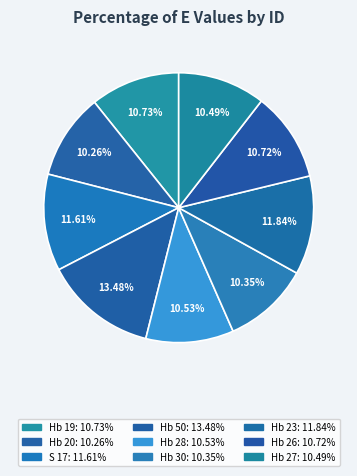

Count the number of slices in the pie.

9